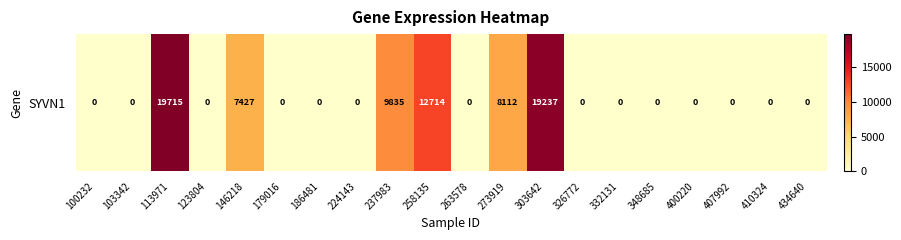

Reading left to right, transcribe all the data shown in this chart.

0	0	19715	0	7427	0	0	0	9835	12714	0	8112	19237	0	0	0	0	0	0	0